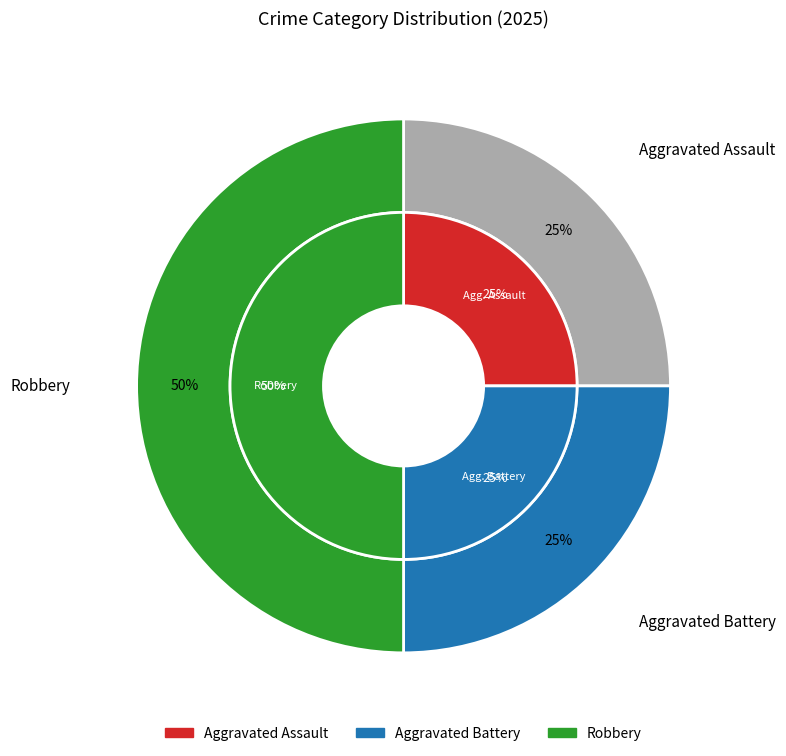

Does any single category account for the majority?

No